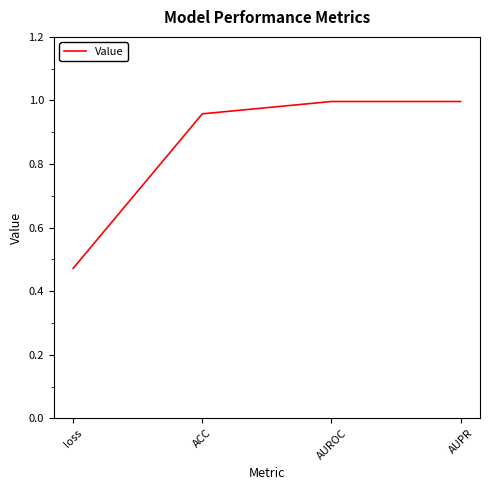

Where is the first local maximum?

AUROC